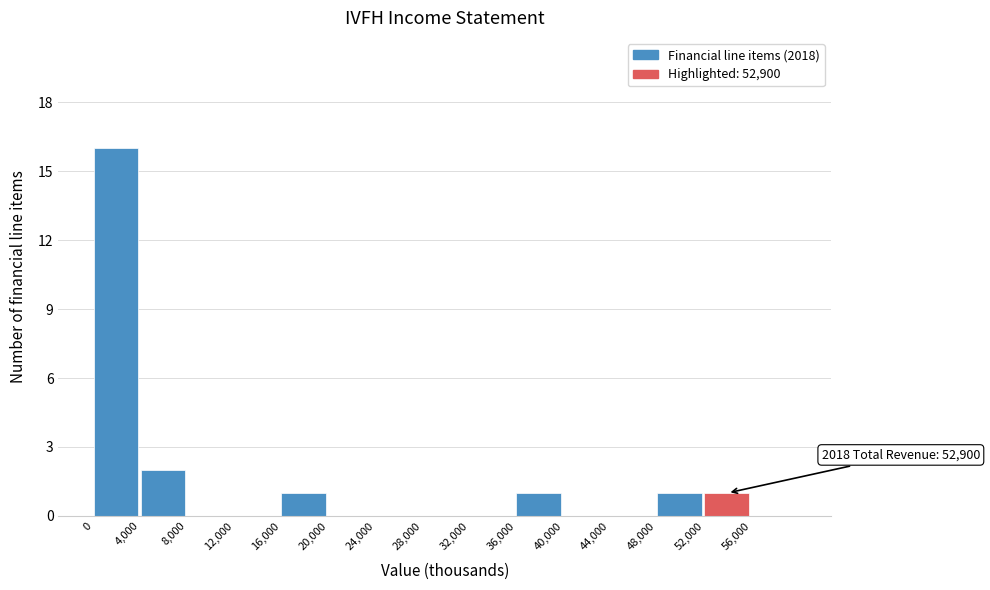

Over which range of the x-axis is the bar tallest?

0 to 4000